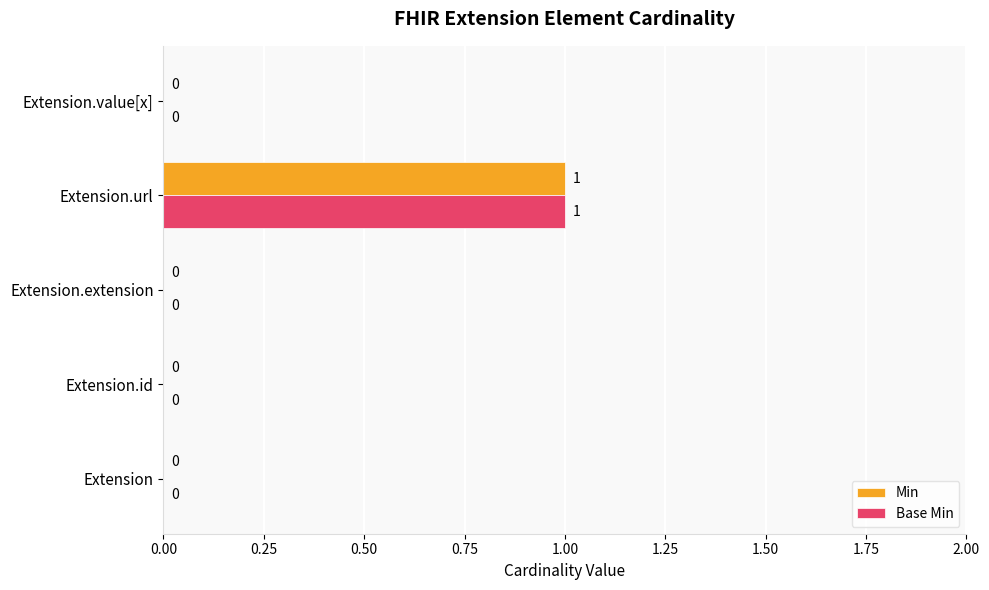

How many Min values are between 0 and 1?

5